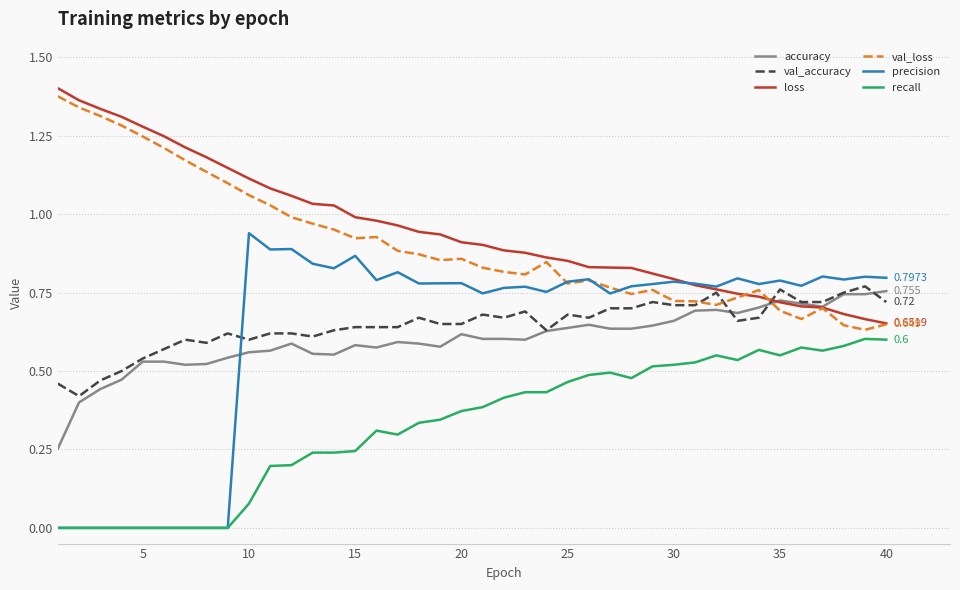

True or false: accuracy has more than 0 interior local peaks.

True